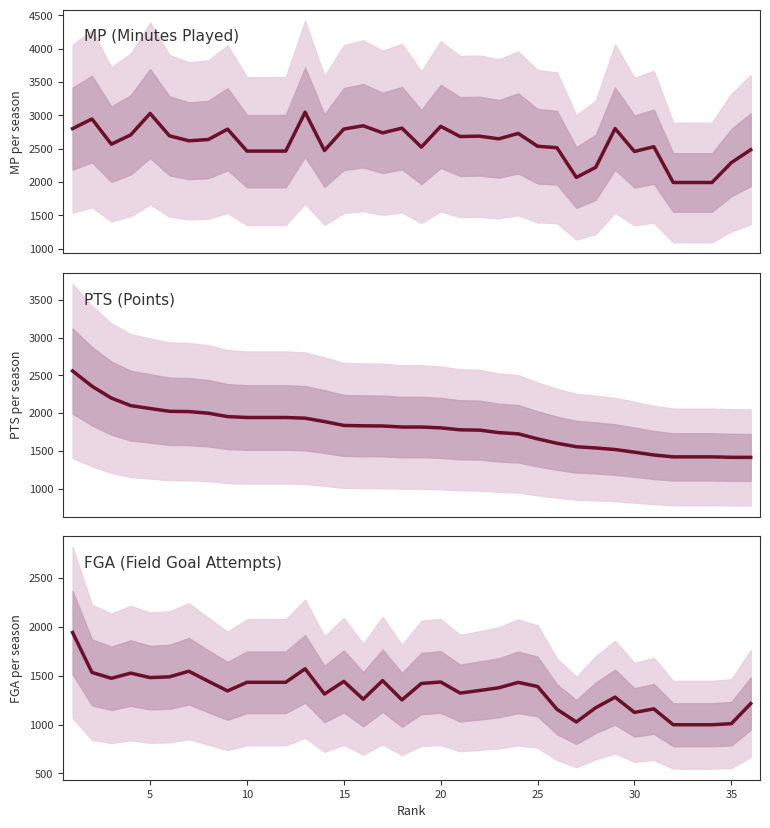

Between 10 and 35, which is larger?

10